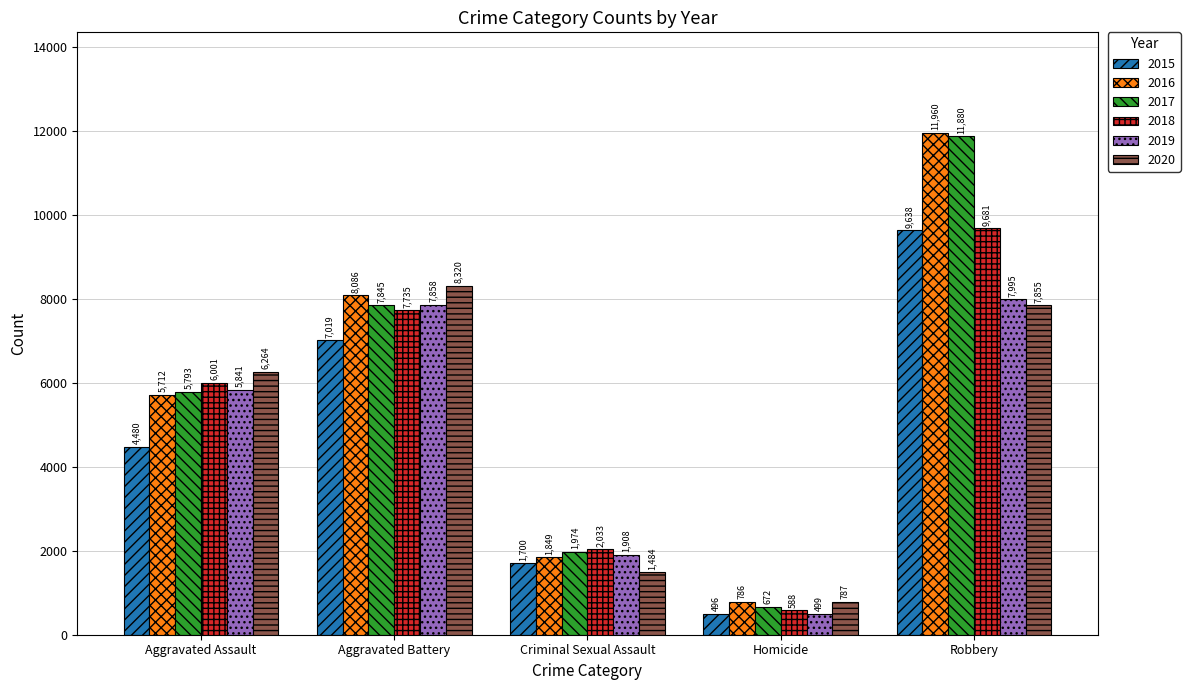

What is the label of the 3rd bar from the right?

Criminal Sexual Assault